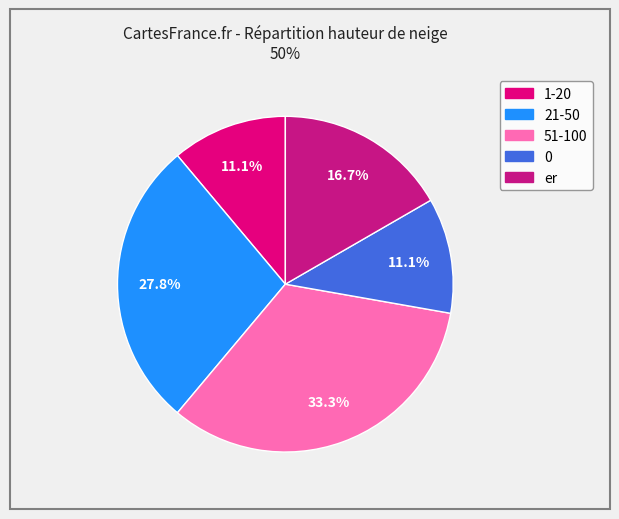

What percentage is the 51-100 slice, to the nearest percent?

33%